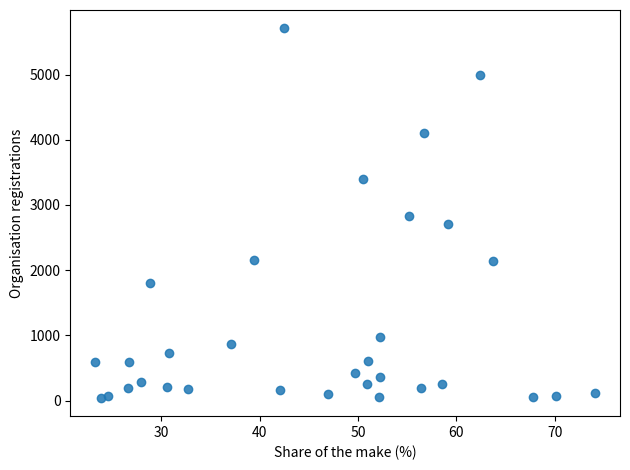

What is the range of Y values (max minus min)?

5665